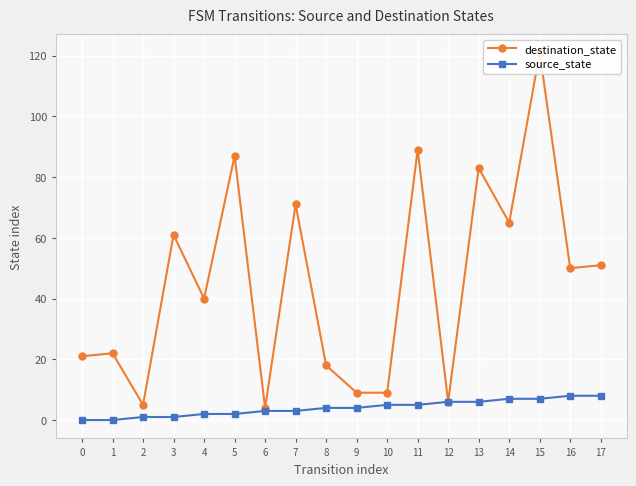

What is the total value across all series at 10?

14